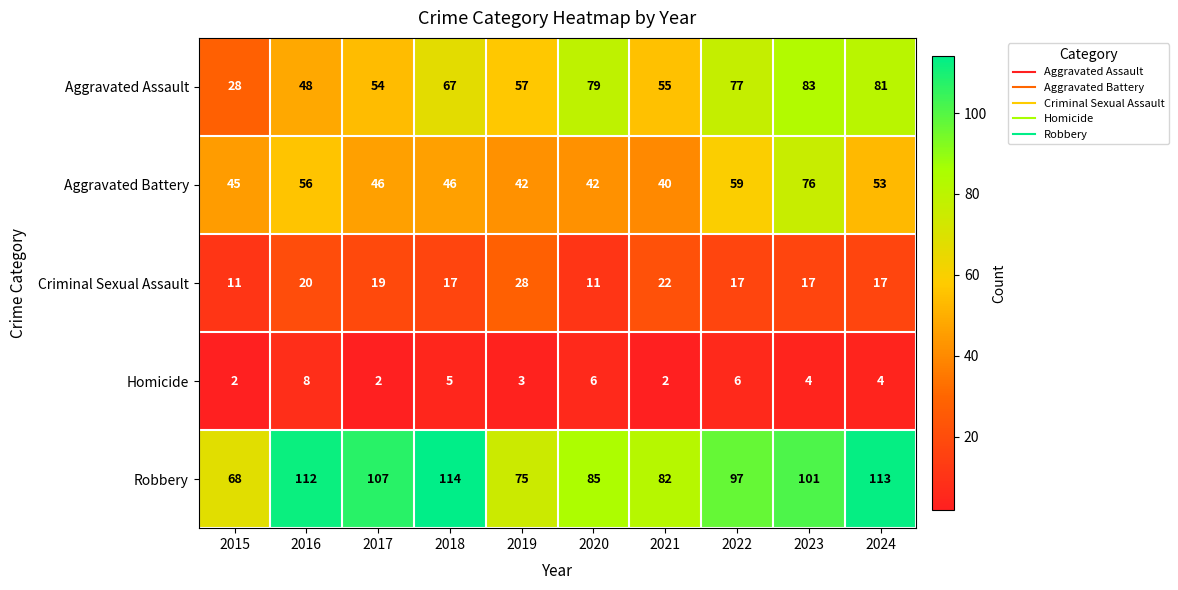

At which label is Homicide closest to 5?

2018